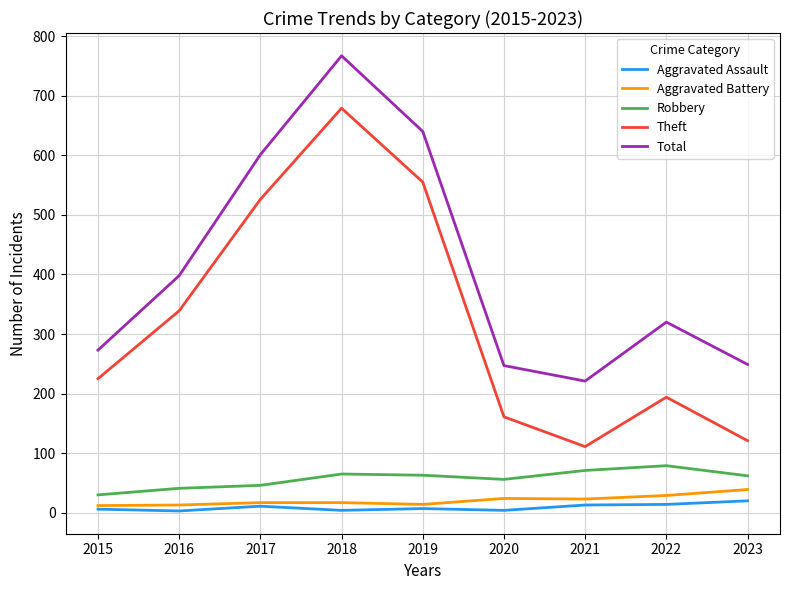

What is the minimum value for Aggravated Battery?

12